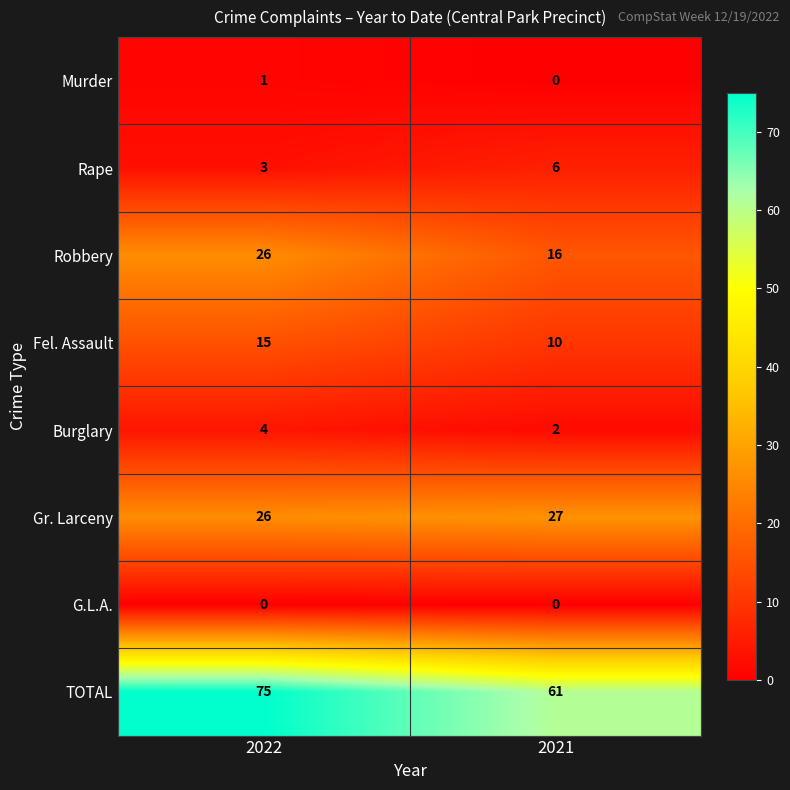

Which series changed the most between 2022 and 2021?

TOTAL